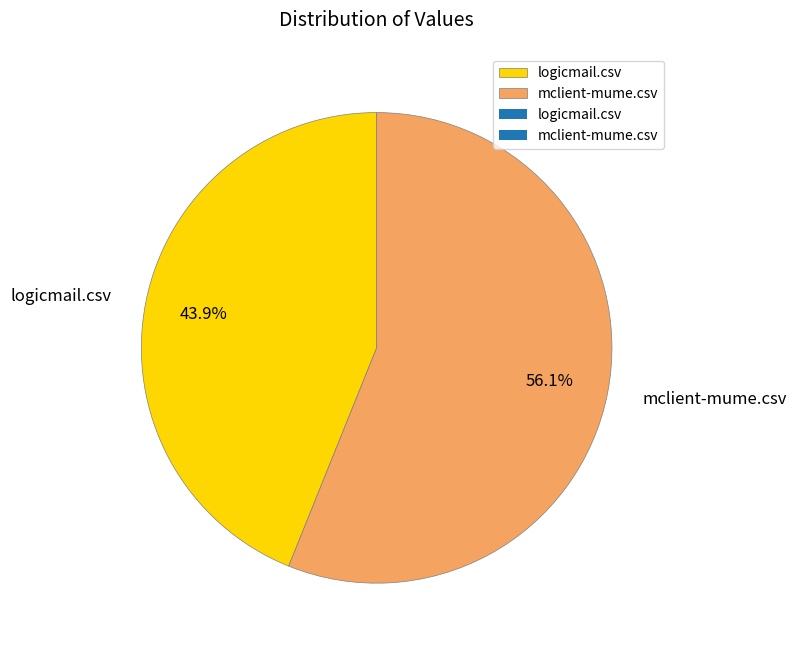

How many slices are in this pie chart?

2